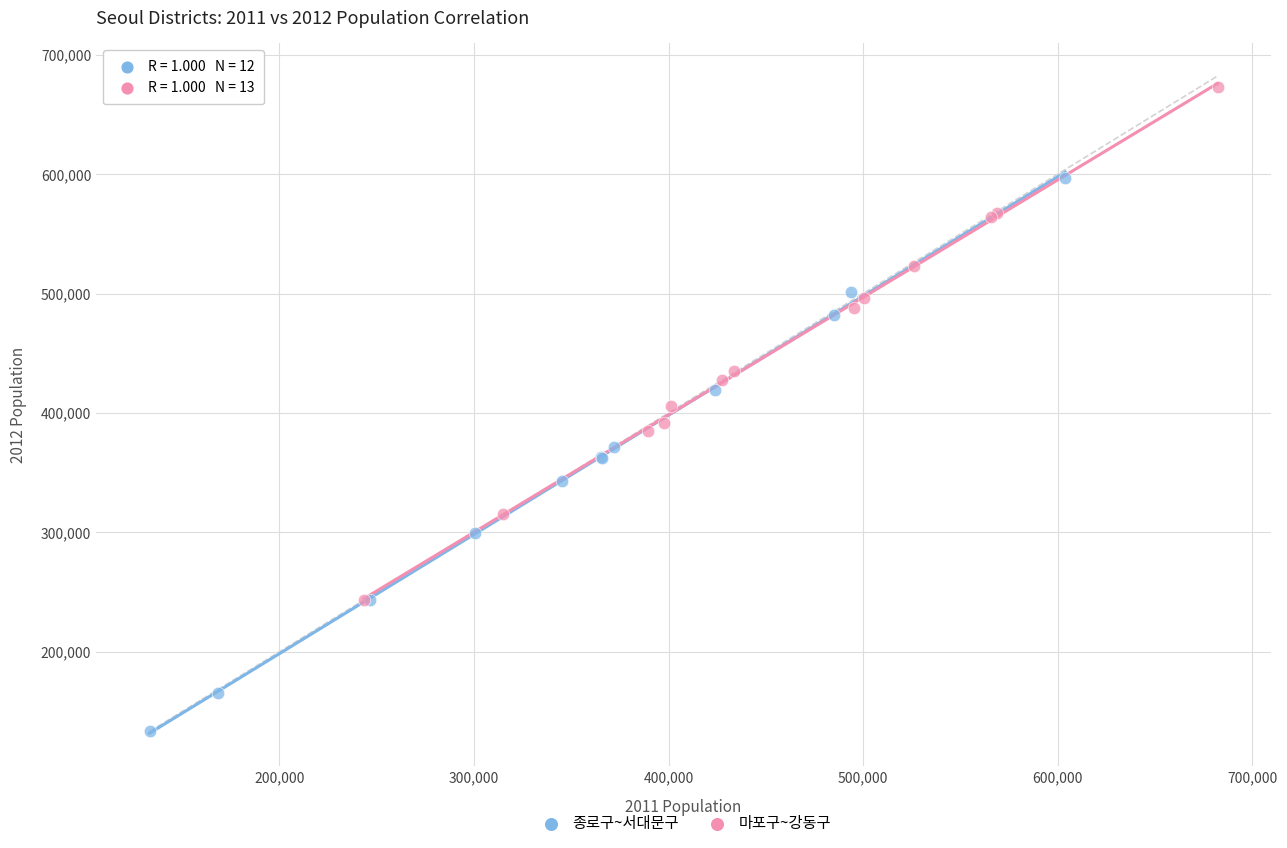

Which series has the largest Y range (max minus min)?

종로구~서대문구